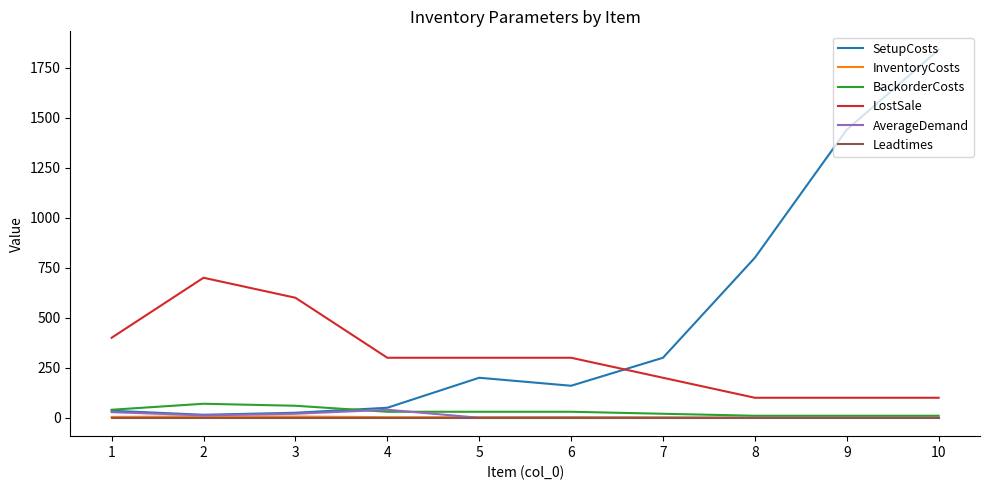

Count the number of data series in this chart.

6